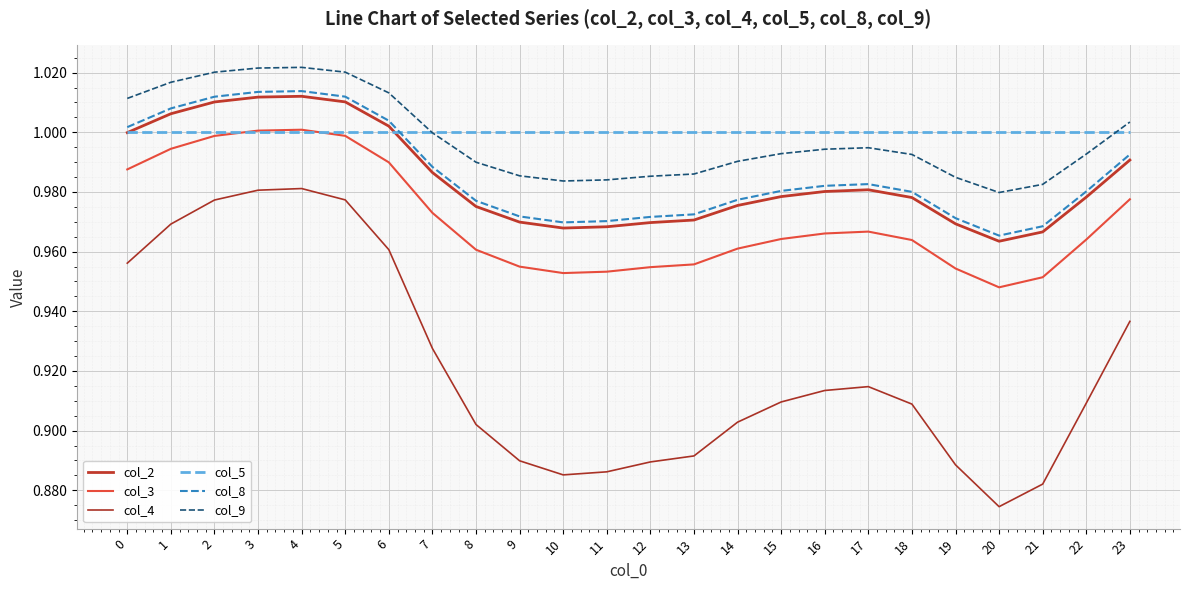

Reading left to right, extract all data points from this chart.

col_2: 0=1.0	1=1.0	2=1.0	3=1.0	4=1.0	5=1.0	6=1.0	7=1.0	8=1.0	9=1.0	10=1.0	11=1.0	12=1.0	13=1.0	14=1.0	15=1.0	16=1.0	17=1.0	18=1.0	19=1.0	20=1.0	21=1.0	22=1.0	23=1.0
col_3: 0=1.0	1=1.0	2=1.0	3=1.0	4=1.0	5=1.0	6=1.0	7=1.0	8=1.0	9=1.0	10=1.0	11=1.0	12=1.0	13=1.0	14=1.0	15=1.0	16=1.0	17=1.0	18=1.0	19=1.0	20=0.9	21=1.0	22=1.0	23=1.0
col_4: 0=1.0	1=1.0	2=1.0	3=1.0	4=1.0	5=1.0	6=1.0	7=0.9	8=0.9	9=0.9	10=0.9	11=0.9	12=0.9	13=0.9	14=0.9	15=0.9	16=0.9	17=0.9	18=0.9	19=0.9	20=0.9	21=0.9	22=0.9	23=0.9
col_5: 0=1.0	1=1.0	2=1.0	3=1.0	4=1.0	5=1.0	6=1.0	7=1.0	8=1.0	9=1.0	10=1.0	11=1.0	12=1.0	13=1.0	14=1.0	15=1.0	16=1.0	17=1.0	18=1.0	19=1.0	20=1.0	21=1.0	22=1.0	23=1.0
col_8: 0=1.0	1=1.0	2=1.0	3=1.0	4=1.0	5=1.0	6=1.0	7=1.0	8=1.0	9=1.0	10=1.0	11=1.0	12=1.0	13=1.0	14=1.0	15=1.0	16=1.0	17=1.0	18=1.0	19=1.0	20=1.0	21=1.0	22=1.0	23=1.0
col_9: 0=1.0	1=1.0	2=1.0	3=1.0	4=1.0	5=1.0	6=1.0	7=1.0	8=1.0	9=1.0	10=1.0	11=1.0	12=1.0	13=1.0	14=1.0	15=1.0	16=1.0	17=1.0	18=1.0	19=1.0	20=1.0	21=1.0	22=1.0	23=1.0